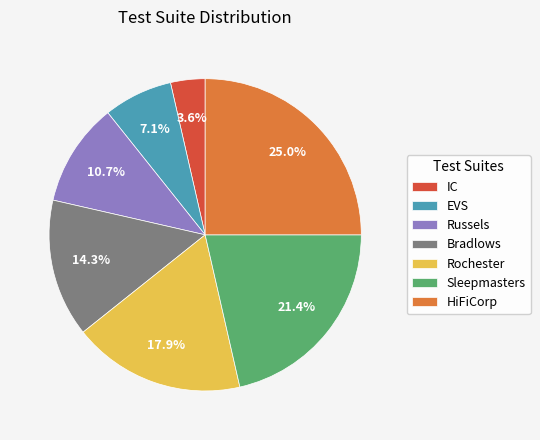

Is it true that Sleepmasters is 8% of the pie?

False